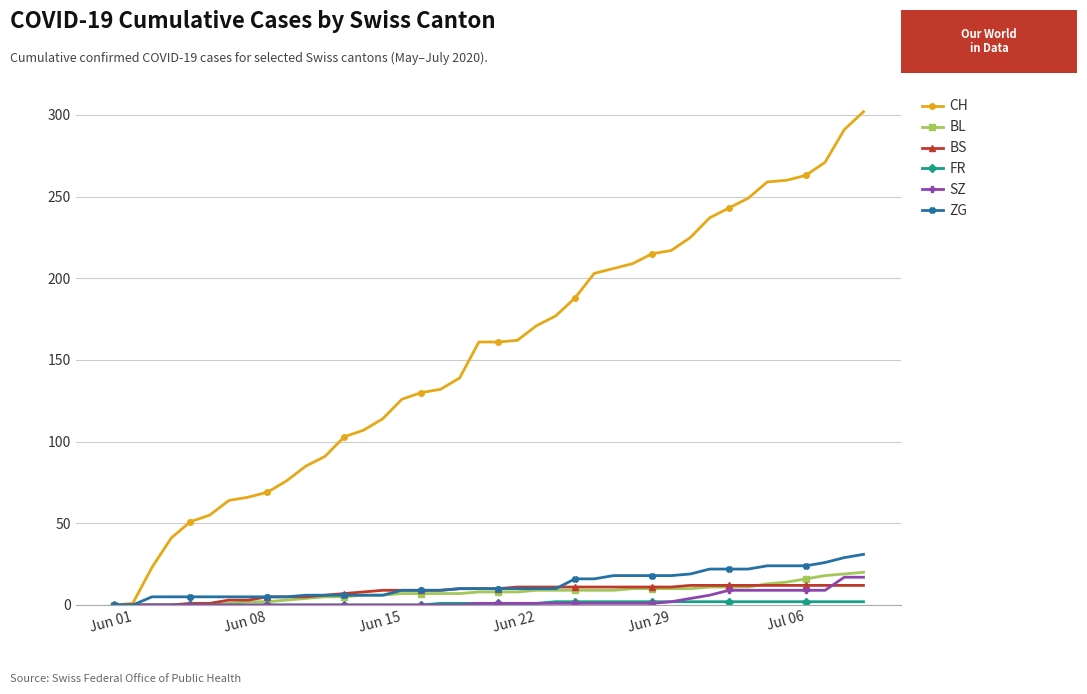

How many lines are shown in the chart?

6